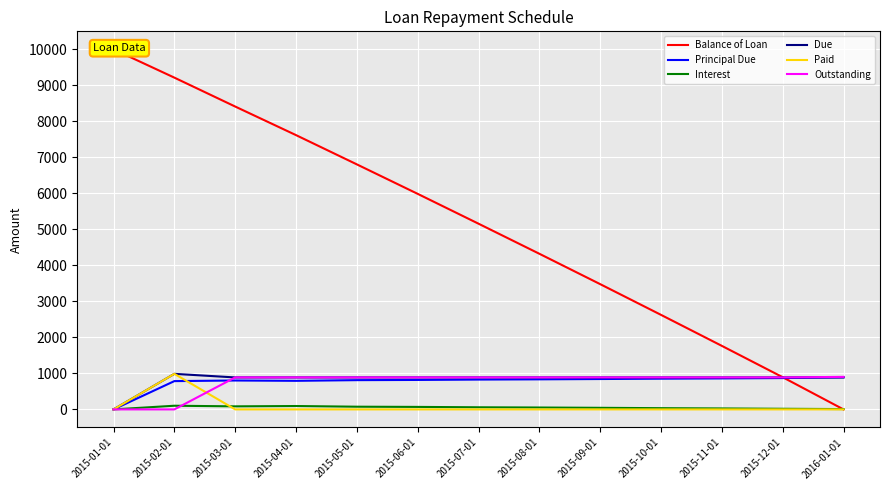

Is it true that Outstanding equals 887.9 at 2015-12-01?

True